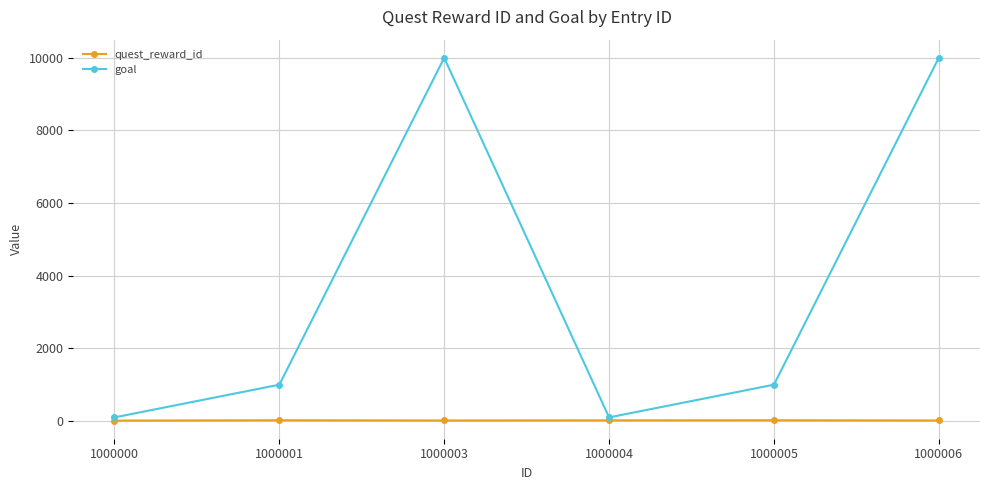

Between 1000001 and 1000004, which series saw the biggest shift?

goal